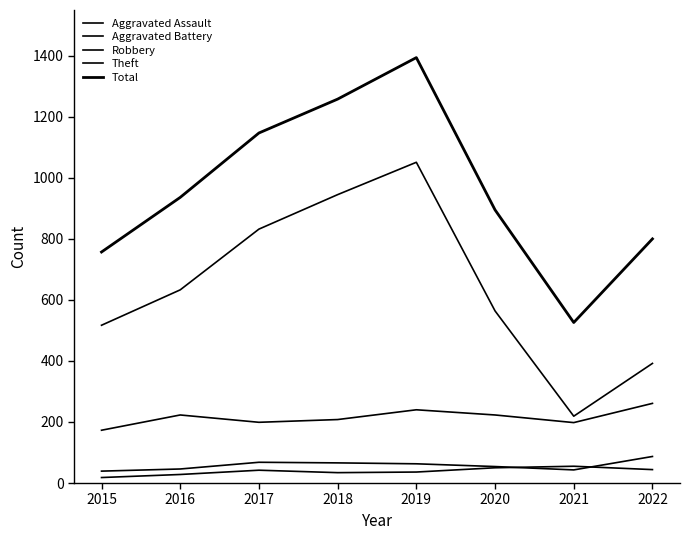

Reading left to right, list all the values displayed in this chart.

Aggravated Assault: 18	28	42	34	36	50	55	44
Aggravated Battery: 39	46	68	66	63	54	43	87
Robbery: 173	223	199	208	240	223	198	261
Theft: 517	633	832	945	1051	564	219	392
Total: 757	936	1147	1258	1394	895	526	800